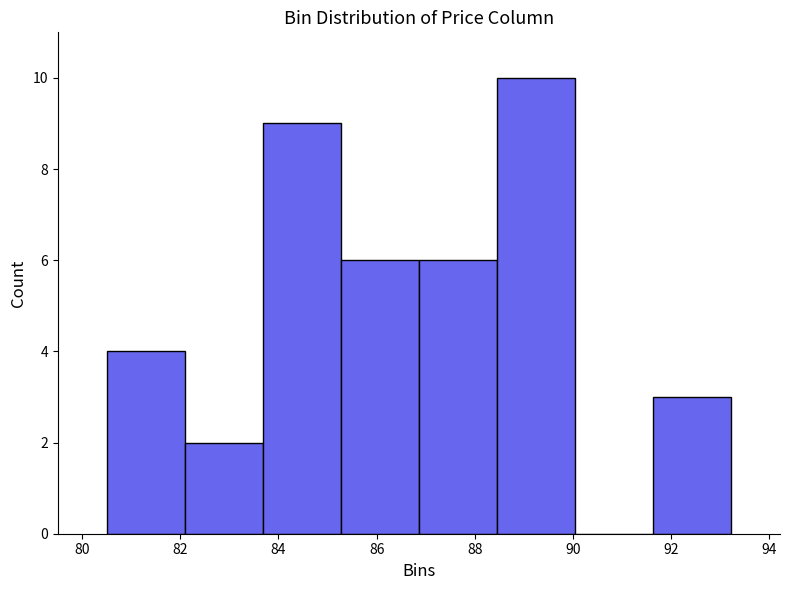

How tall is the bar that spans 88.4 to 90.0 on the x-axis? Neither the bar edges nor the heights are printed on the chart, so give them approximately, as read against the axes.

10